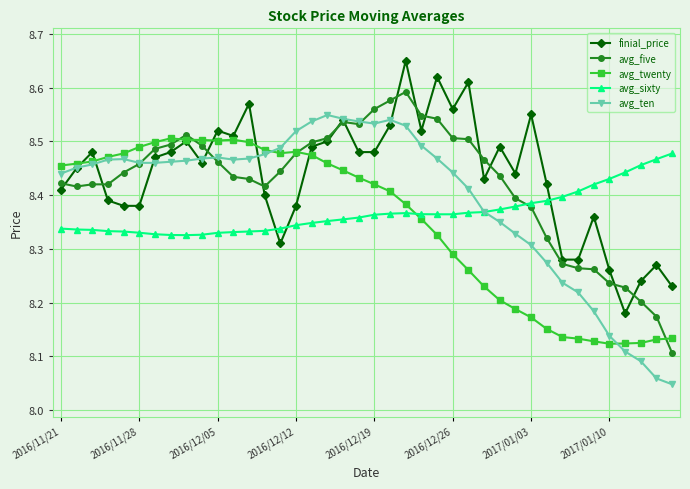

Count the avg_sixty values in the range 8 to 9.

40